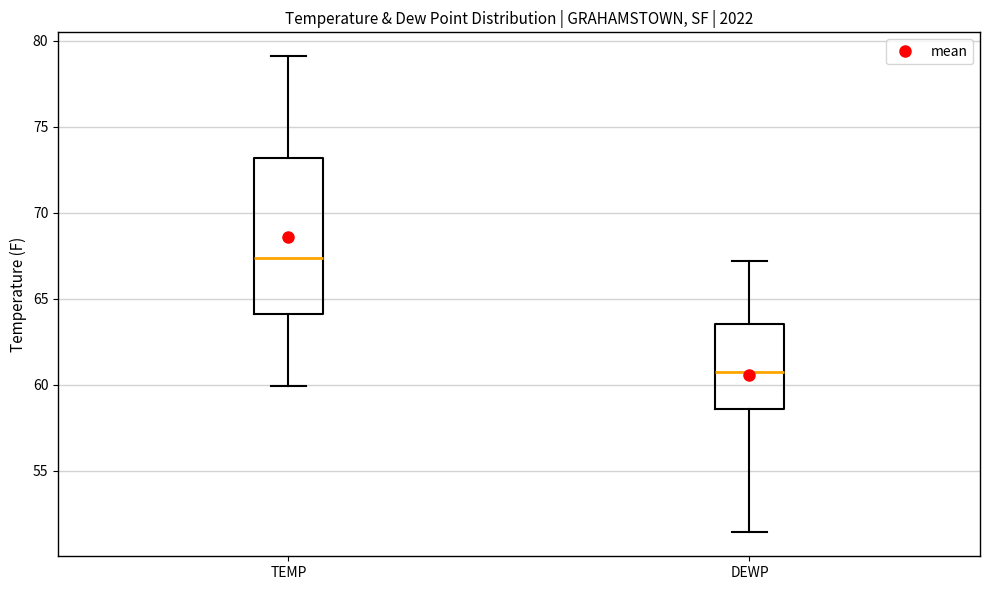

Reading left to right, read every box against the y-axis: the position of its median line, the range the box covers, and the ends of its whiskers. The values are not printed on the chart, so give them approximately, as read against the axis.

TEMP: median 67.5, box 64.0 to 73.0, whiskers 60.0 to 79.0
DEWP: median 61.0, box 58.5 to 63.5, whiskers 51.5 to 67.0